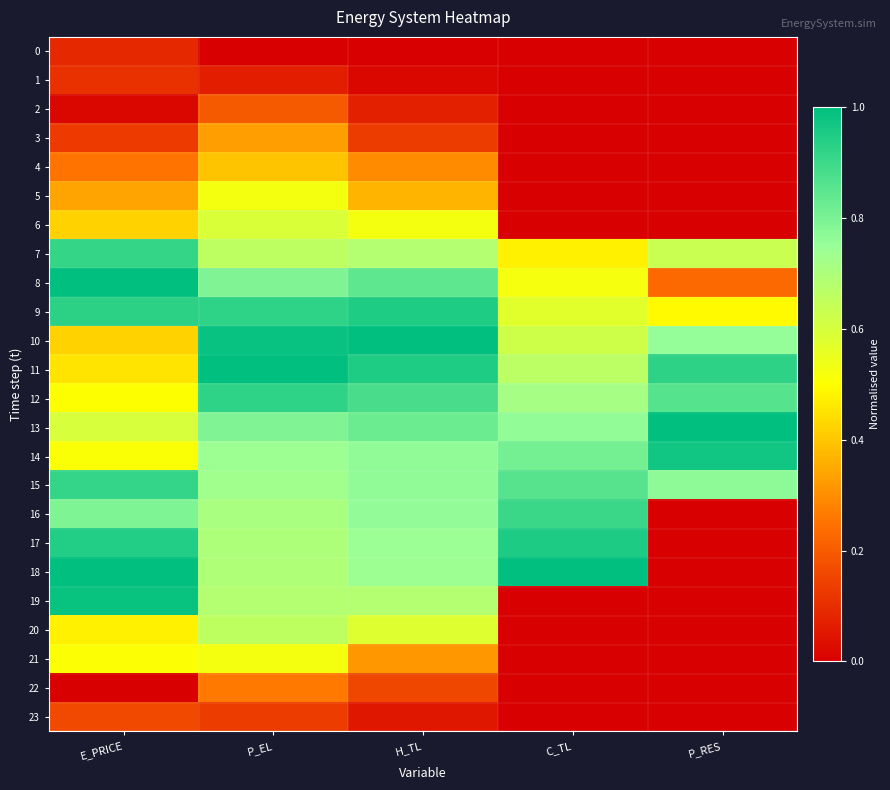

At which category is the sum across all series the highest?

P_EL